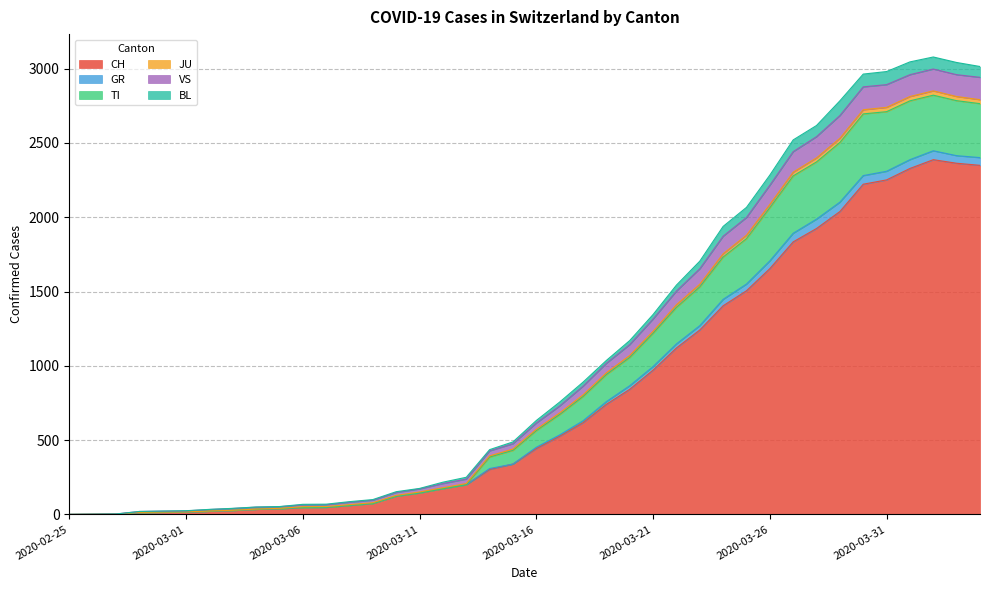

The value of CH at 2020-03-21 is 971. True or false?

True